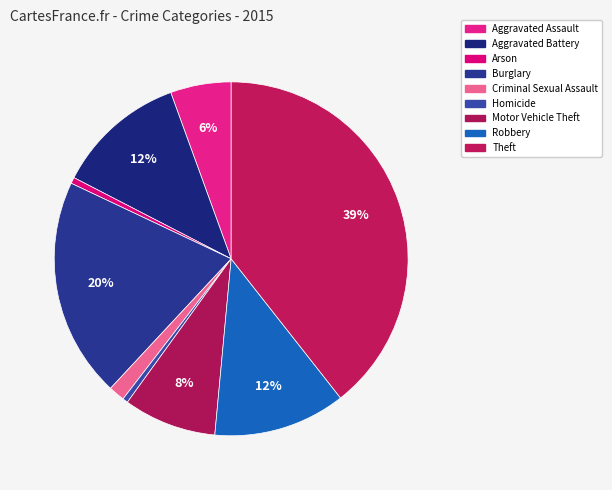

Count the number of slices in the pie.

9